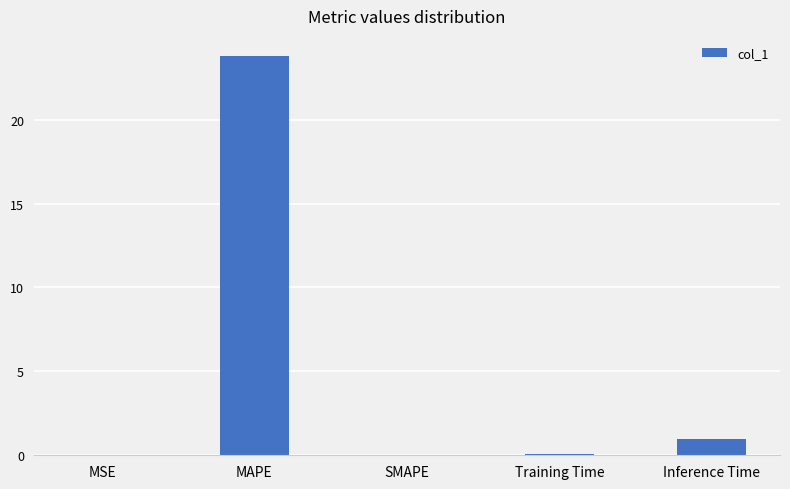

Are the bars grouped side by side (vs. stacked)?

No